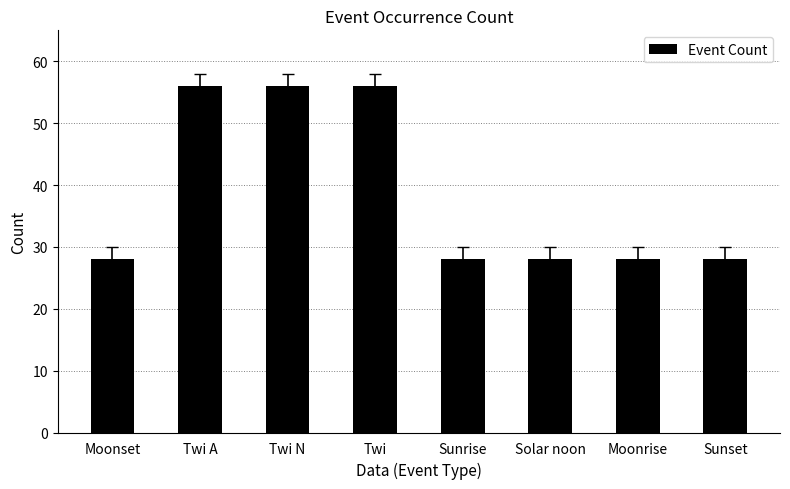

What is the greatest value displayed?

56